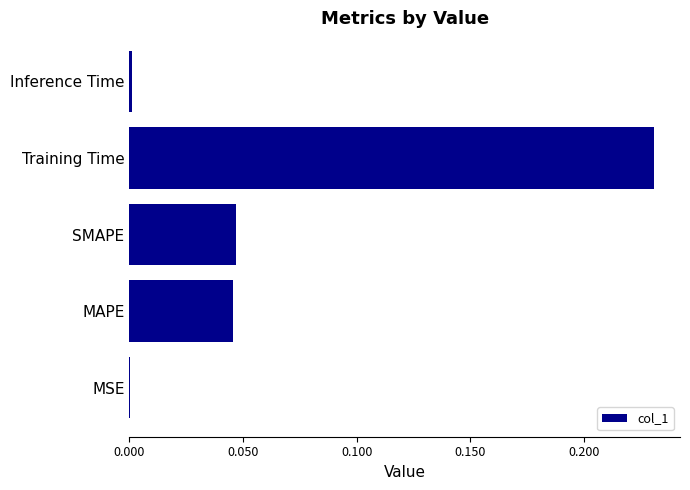

Between Training Time and MSE, which is larger?

Training Time